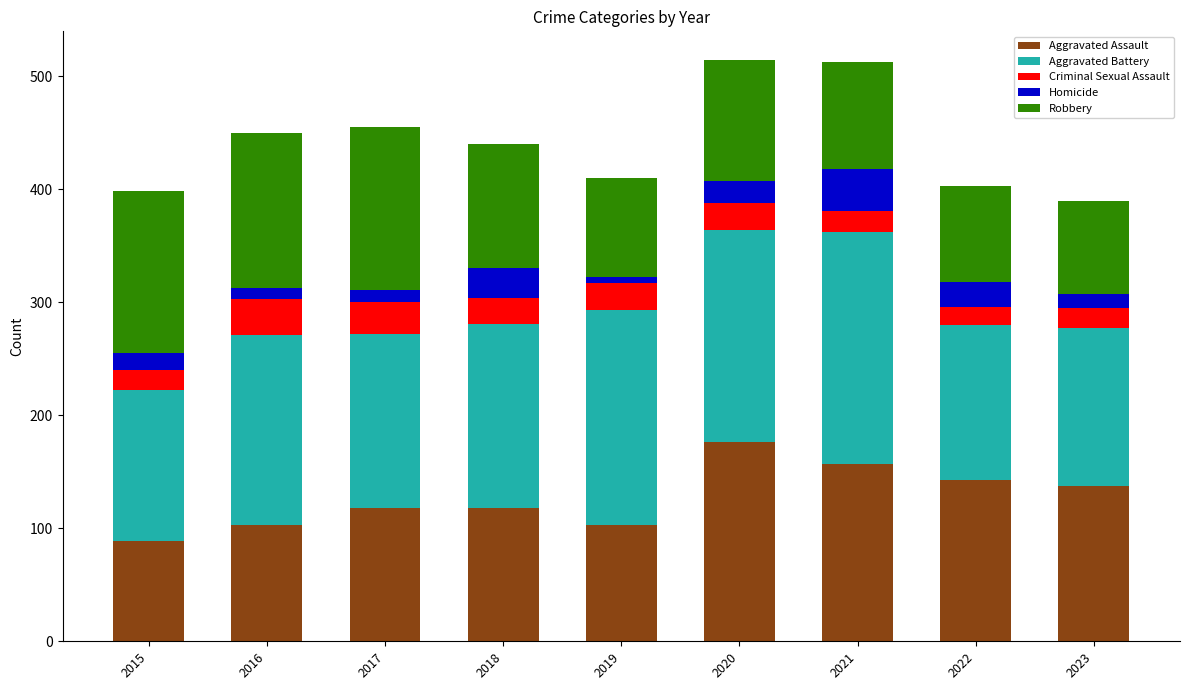

What is the sum of all Aggravated Assault values?

1144